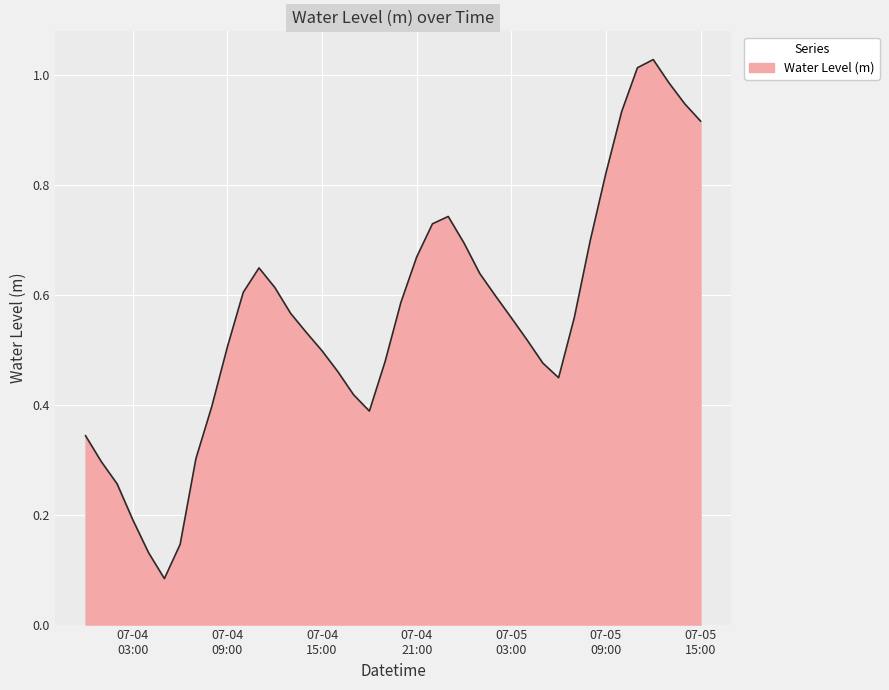

Reading left to right, transcribe all the data shown in this chart.

0.3	0.3	0.3	0.2	0.1	0.1	0.1	0.3	0.4	0.5	0.6	0.6	0.6	0.6	0.5	0.5	0.5	0.4	0.4	0.5	0.6	0.7	0.7	0.7	0.7	0.6	0.6	0.6	0.5	0.5	0.4	0.6	0.7	0.8	0.9	1.0	1.0	1.0	0.9	0.9